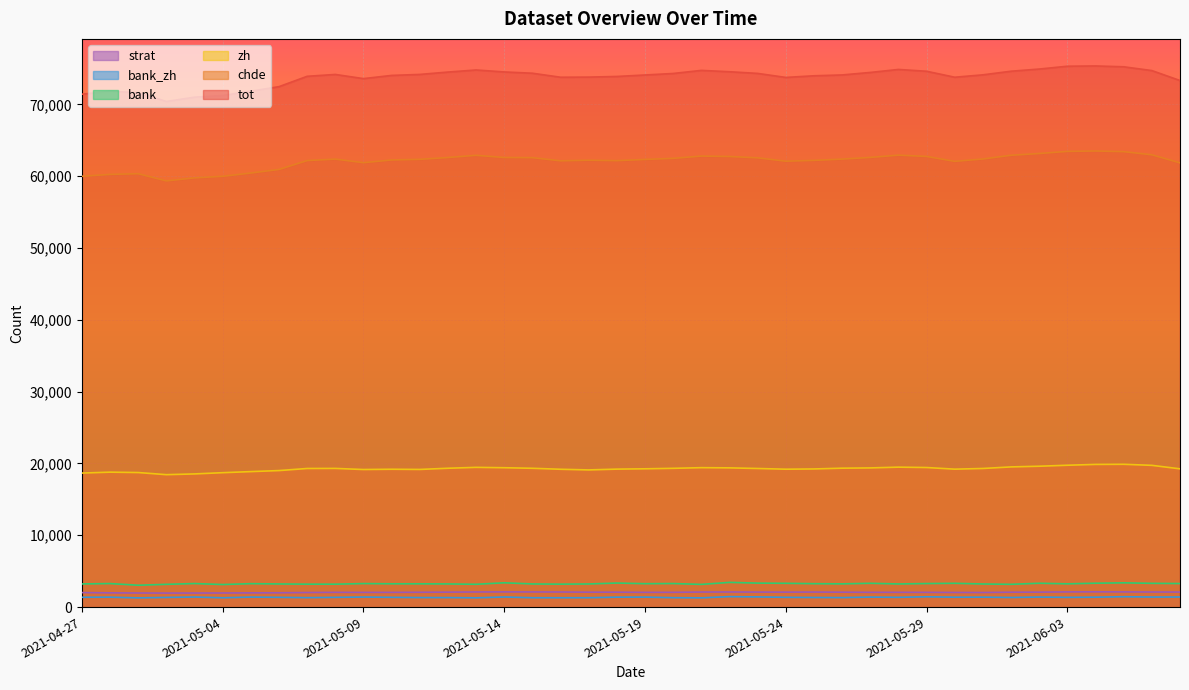

What is the difference between the highest and lowest values at 2021-05-03?

69621